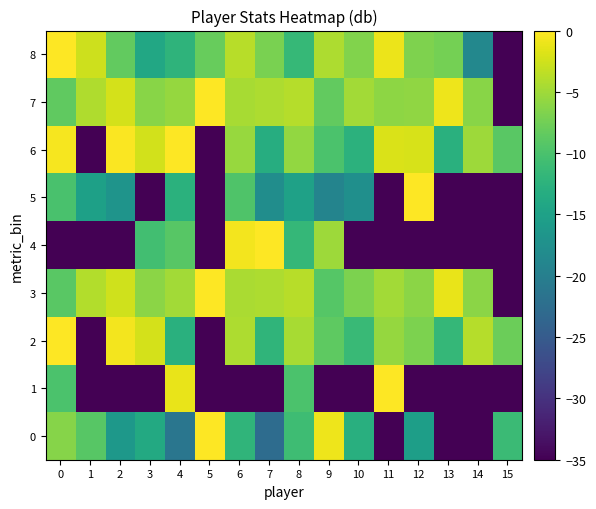

Which series has the largest total across all categories?

7